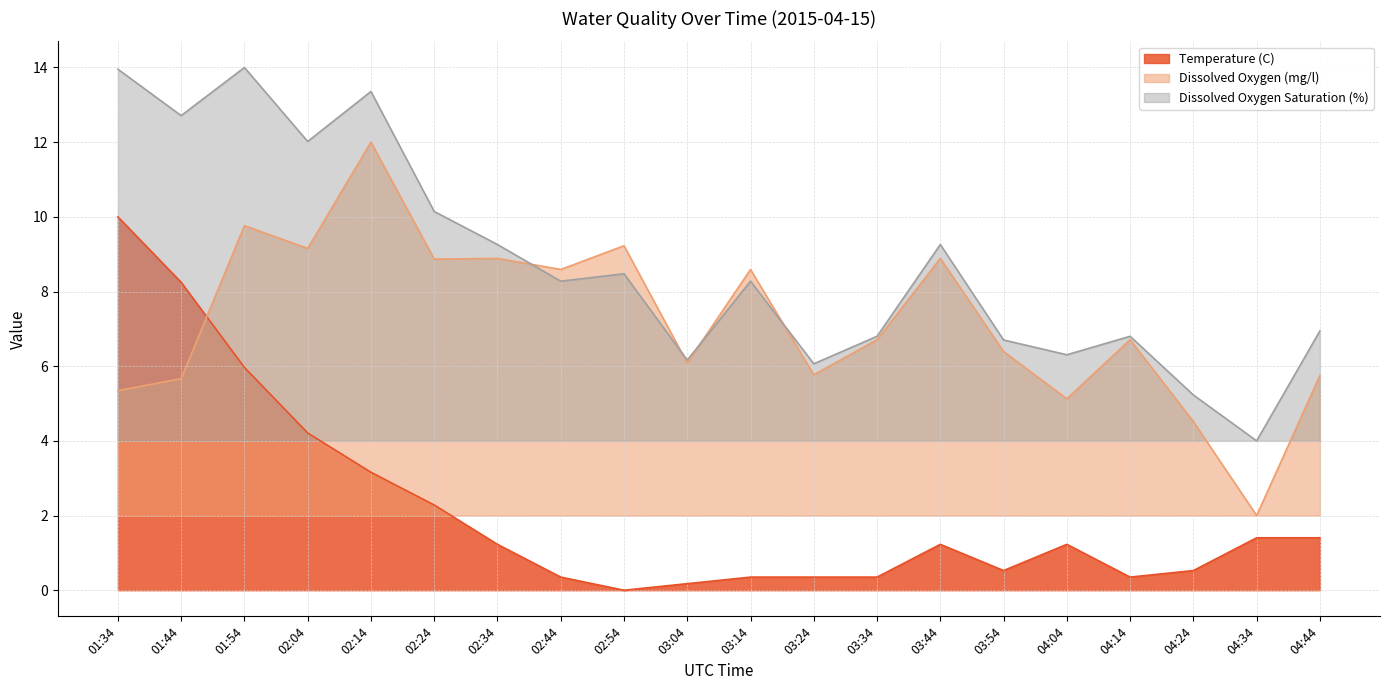

What is the minimum value for Dissolved Oxygen Saturation (%)?

4.0